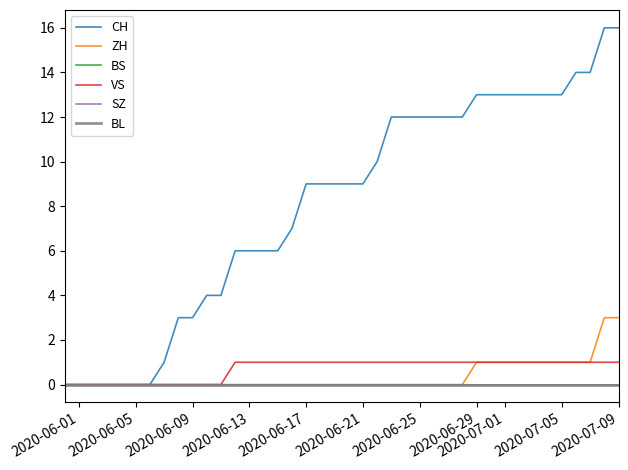

Is this an area chart (filled region under the line)?

No